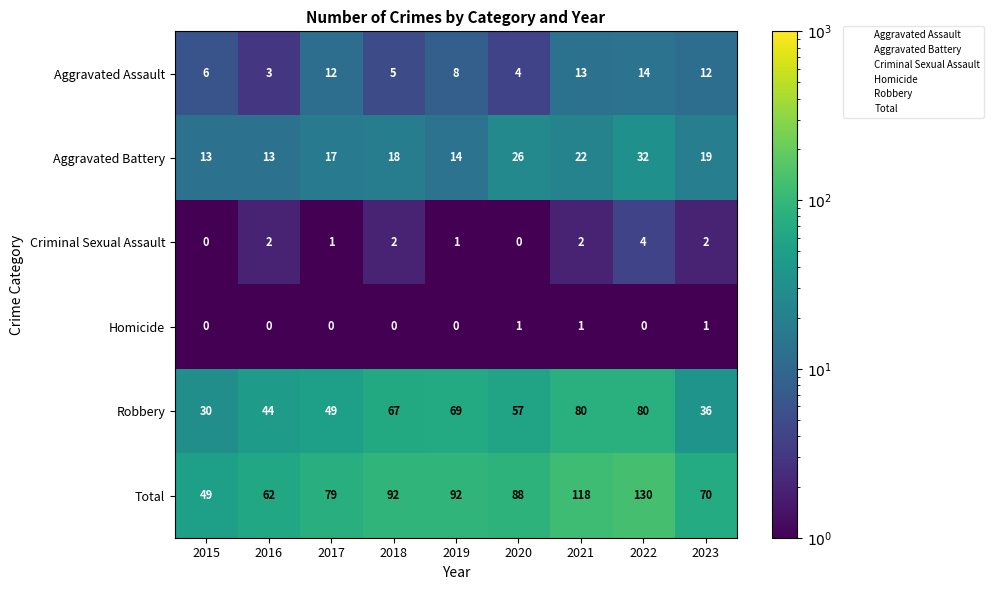

Count the number of data series in this chart.

6